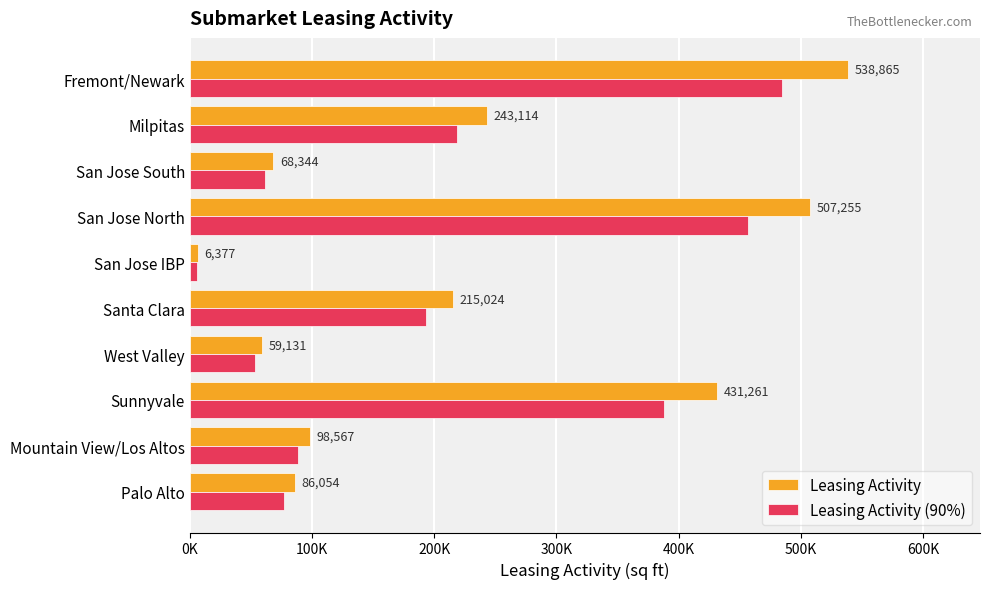

Which series has the largest total across all categories?

Leasing Activity